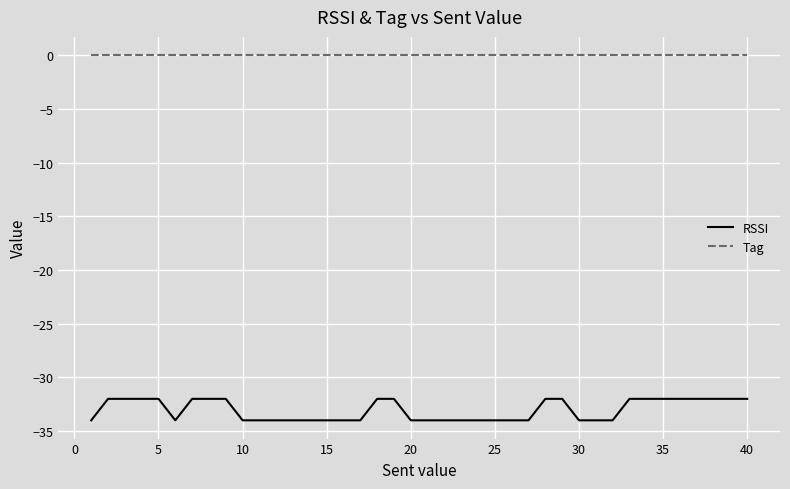

What is the lowest value of the RSSI series?

-34